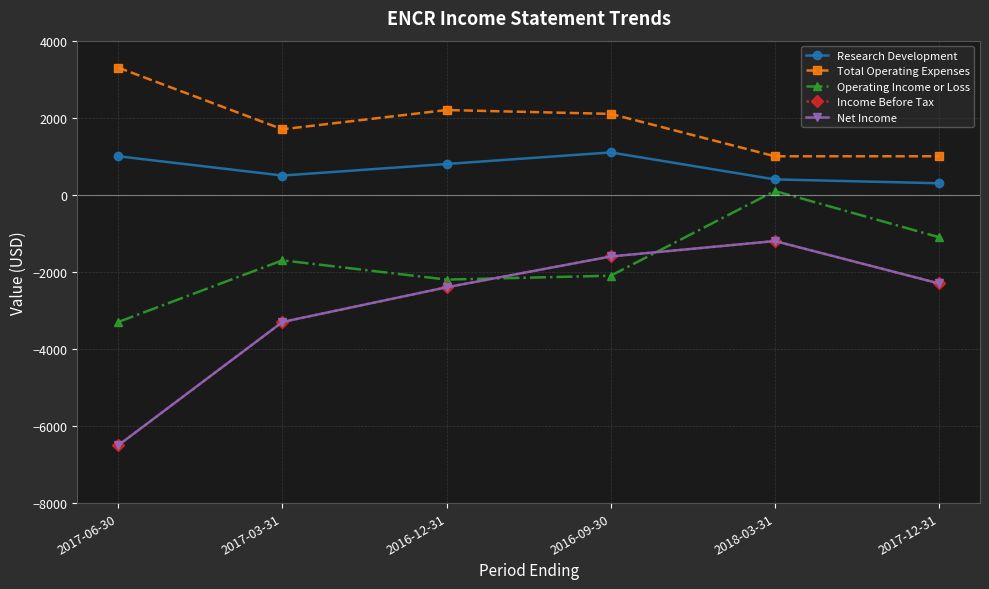

At how many categories does at least one series exceed 480?

6